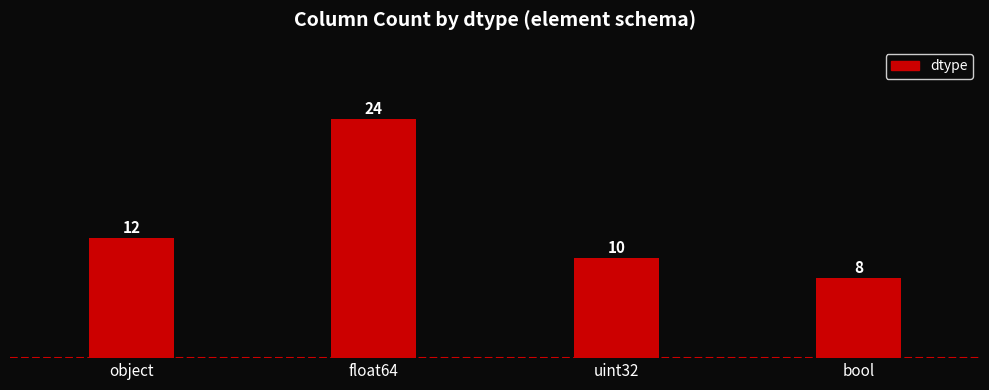

What is the smallest value displayed?

8